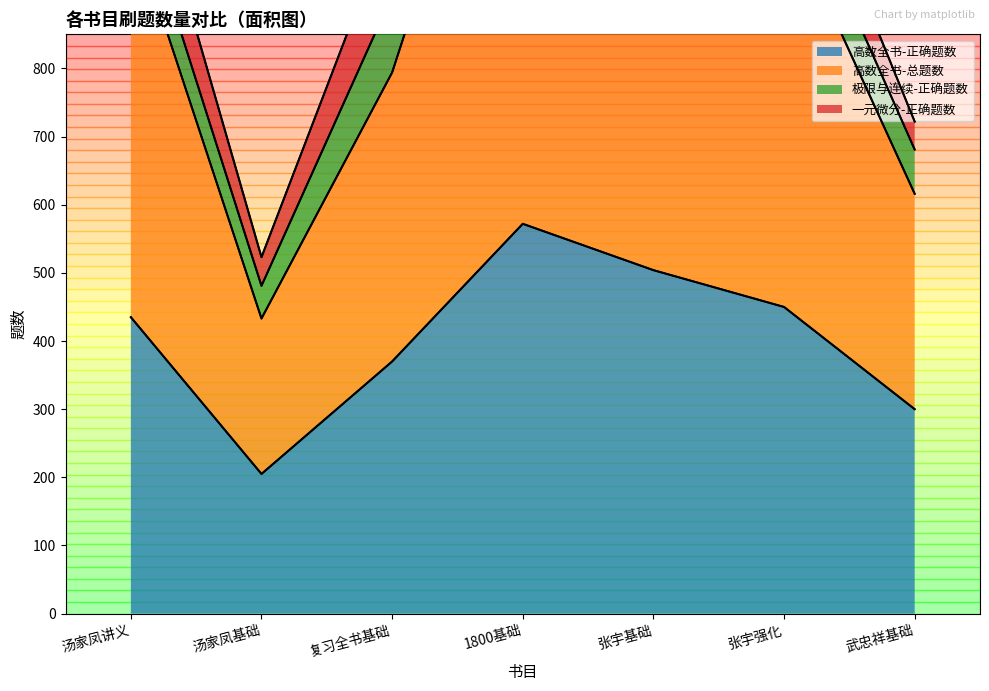

Is the value of 高数全书-正确题数 at 汤家凤基础 greater than the value of 高数全书-总题数 at 张宇基础?

No